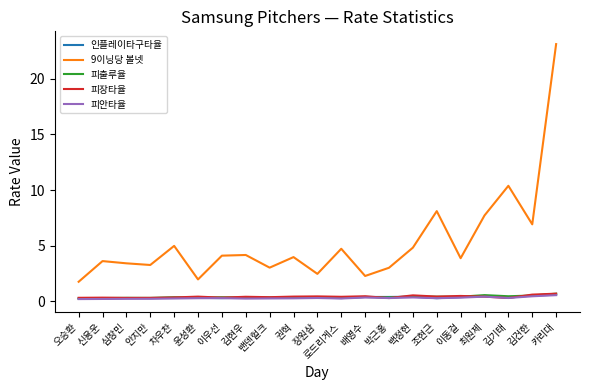

At which label is 9이닝당 볼넷 closest to 12?

김기태